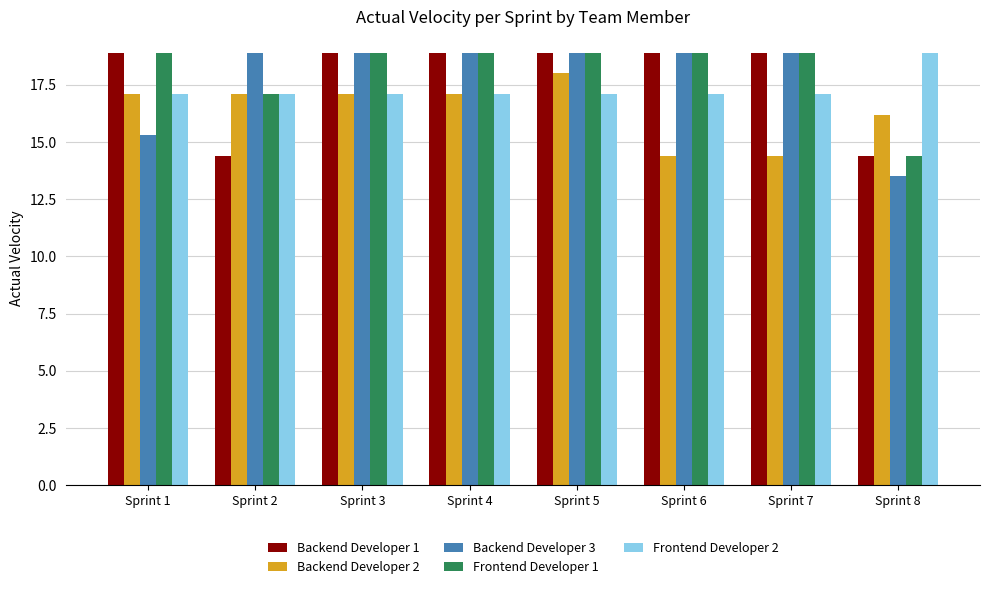

Reading left to right, transcribe all the data shown in this chart.

Backend Developer 1: 18.9	14.4	18.9	18.9	18.9	18.9	18.9	14.4
Backend Developer 2: 17.1	17.1	17.1	17.1	18.0	14.4	14.4	16.2
Backend Developer 3: 15.3	18.9	18.9	18.9	18.9	18.9	18.9	13.5
Frontend Developer 1: 18.9	17.1	18.9	18.9	18.9	18.9	18.9	14.4
Frontend Developer 2: 17.1	17.1	17.1	17.1	17.1	17.1	17.1	18.9